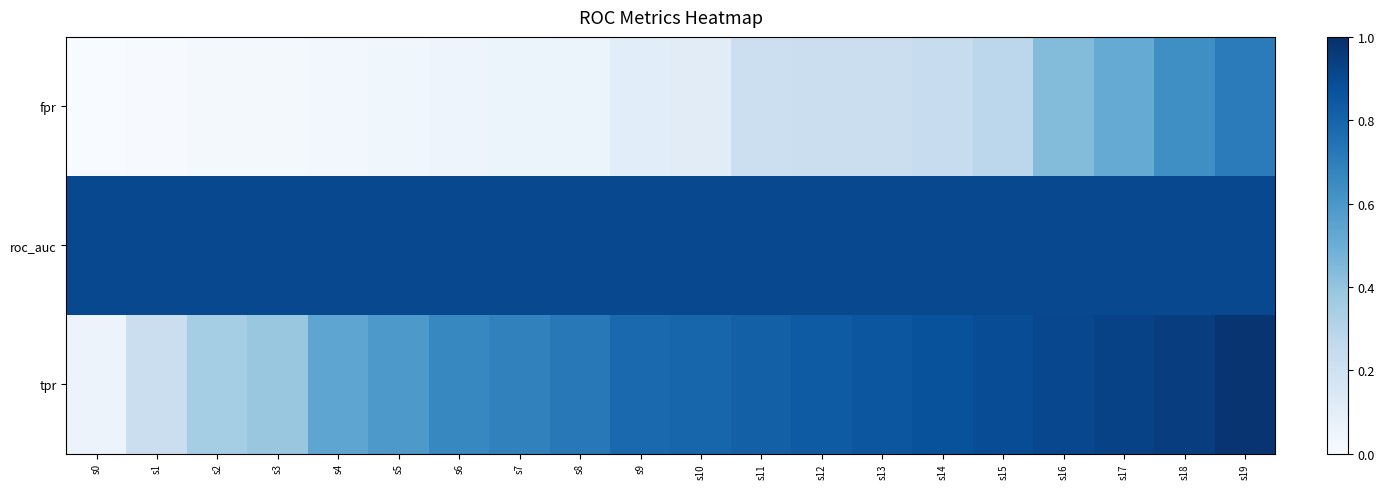

Reading left to right, extract all data points from this chart.

fpr: s0=0.0	s1=0.0	s2=0.0	s3=0.0	s4=0.0	s5=0.0	s6=0.0	s7=0.1	s8=0.1	s9=0.1	s10=0.1	s11=0.2	s12=0.2	s13=0.2	s14=0.2	s15=0.3	s16=0.4	s17=0.5	s18=0.6	s19=0.7
roc_auc: s0=0.9	s1=0.9	s2=0.9	s3=0.9	s4=0.9	s5=0.9	s6=0.9	s7=0.9	s8=0.9	s9=0.9	s10=0.9	s11=0.9	s12=0.9	s13=0.9	s14=0.9	s15=0.9	s16=0.9	s17=0.9	s18=0.9	s19=0.9
tpr: s0=0.1	s1=0.2	s2=0.4	s3=0.4	s4=0.5	s5=0.6	s6=0.7	s7=0.7	s8=0.7	s9=0.8	s10=0.8	s11=0.8	s12=0.8	s13=0.9	s14=0.9	s15=0.9	s16=0.9	s17=0.9	s18=0.9	s19=1.0